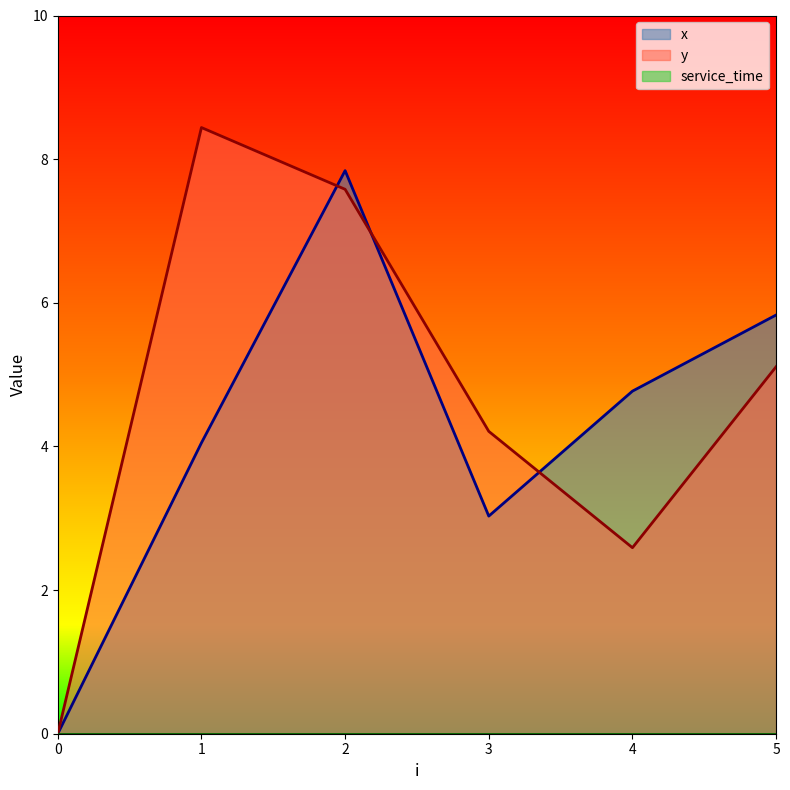

The y series shows 3.9 at 0. True or false?

False